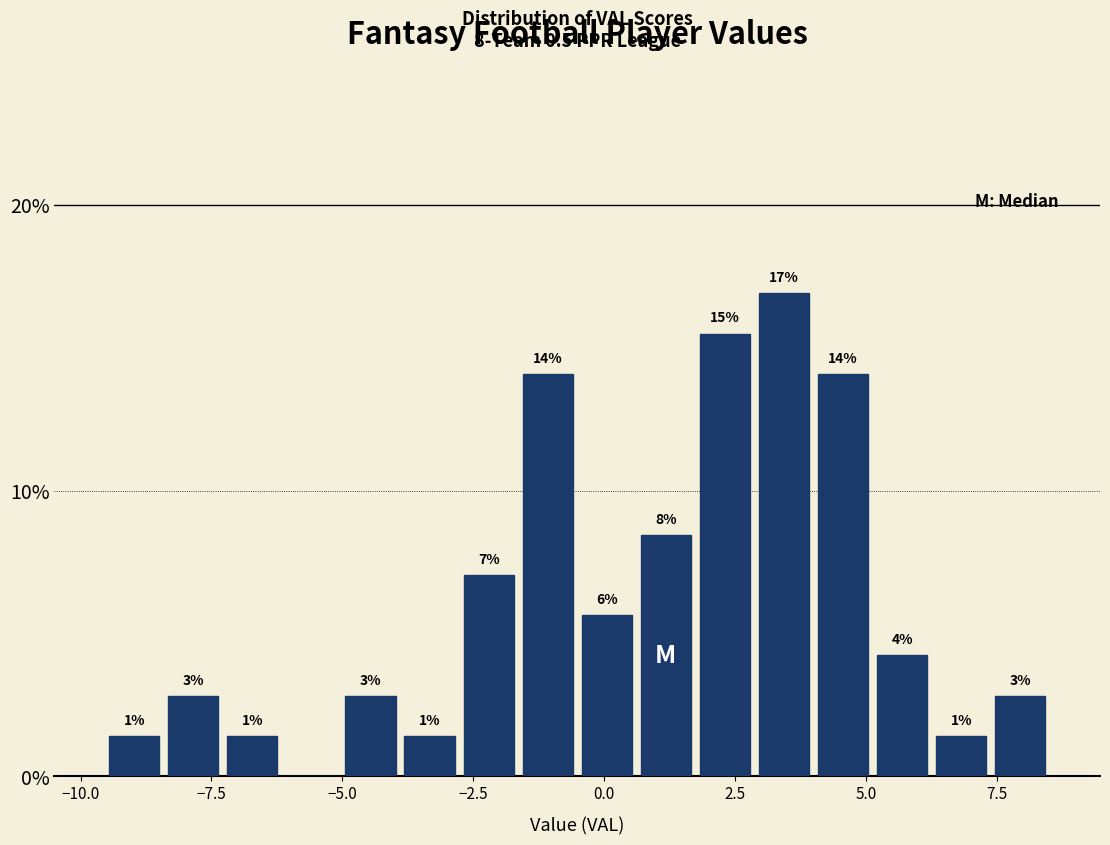

Around what value on the x-axis is the tallest bar? Give the approximate position of its centre, as read against the axis.

3.5